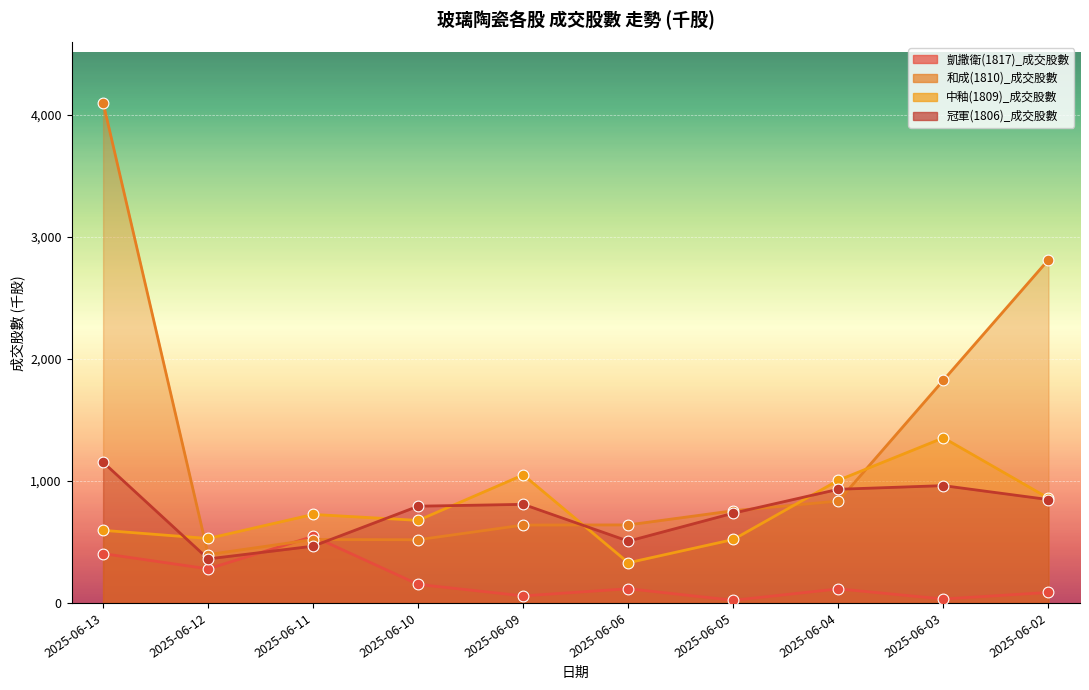

Which series has the largest total across all categories?

和成(1810)_成交股數